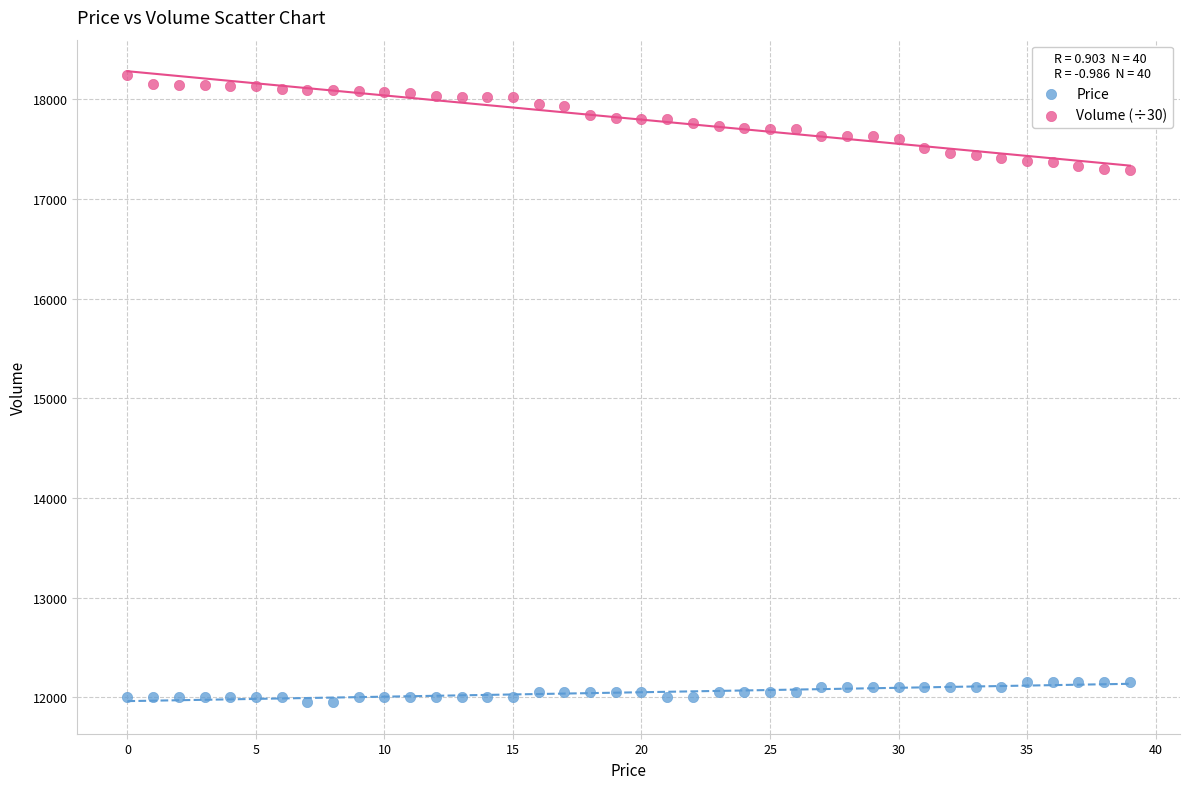

Which series contains the highest Y value?

Volume (÷30)